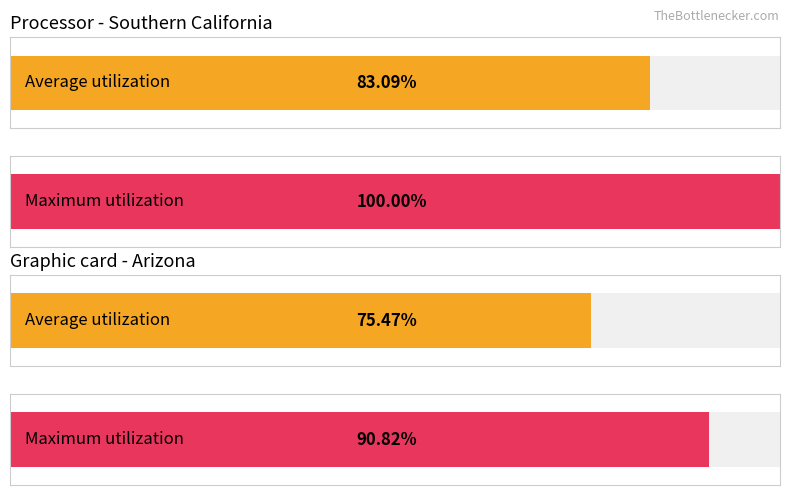

What are all the series names shown in the legend?

Southern California, Arizona